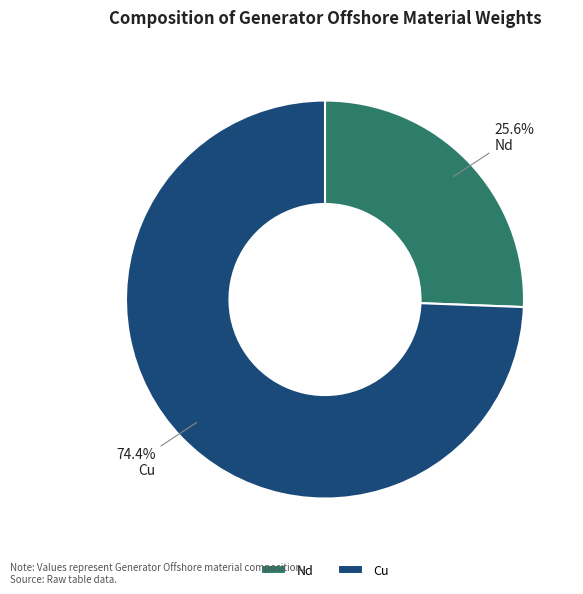

To the nearest percent, what is the average slice percentage?

50%